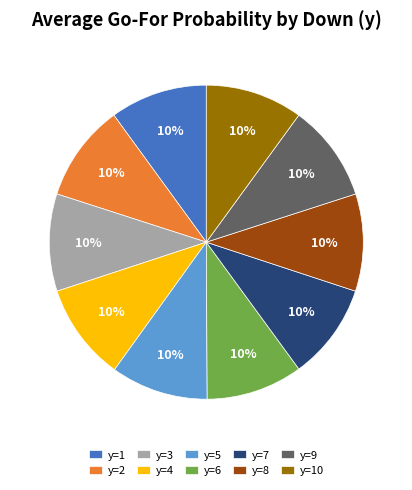

How many segments does this pie chart have?

10